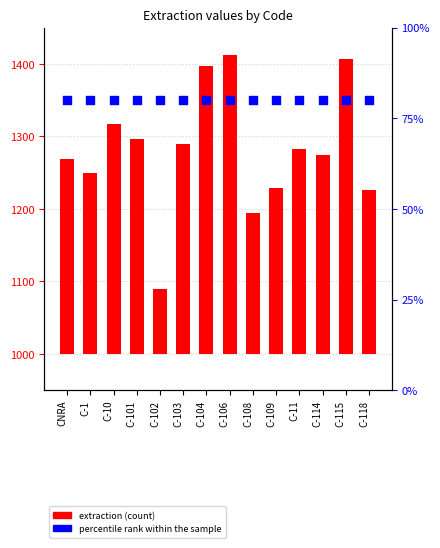

Which series has the largest total across all categories?

percentile rank within the sample